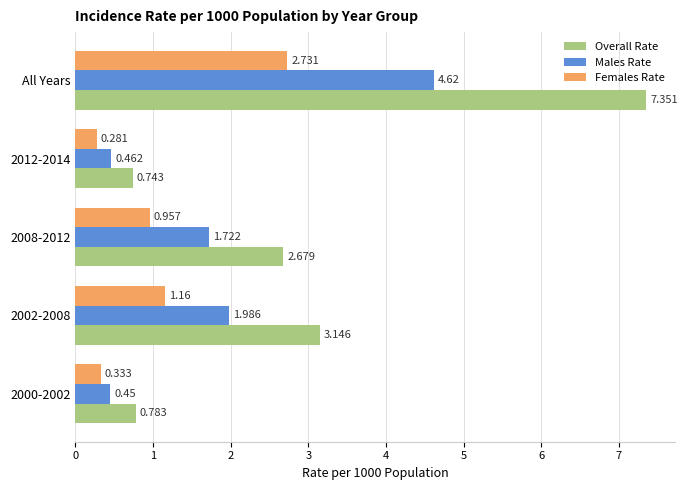

Which series has the widest spread of values?

Overall Rate